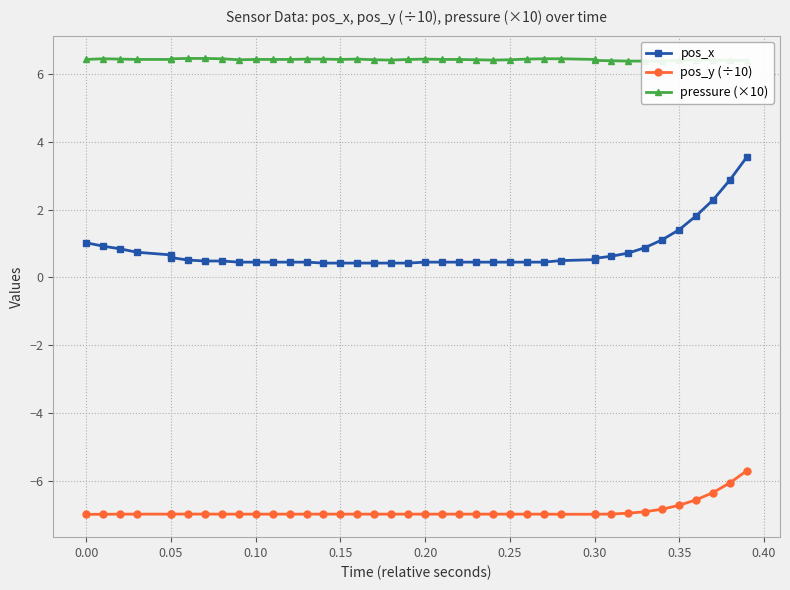

What are all the series names shown in the legend?

pos_x, pos_y (÷10), pressure (×10)